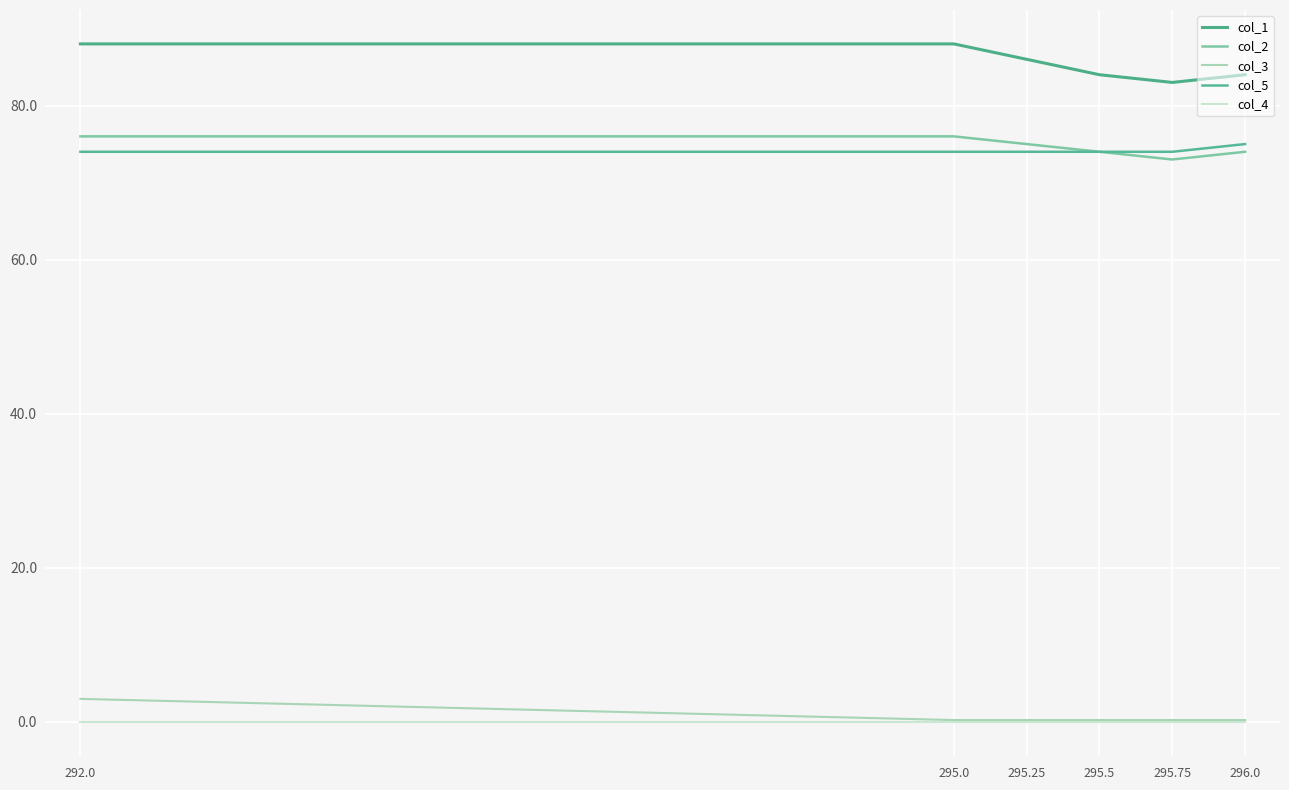

At which category is the sum across all series the highest?

292.0